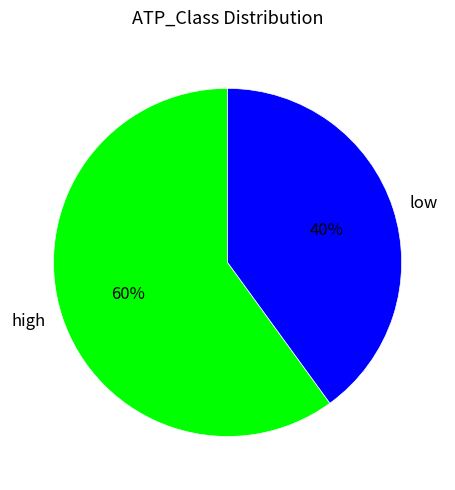

Is the sum of low and high greater than half?

Yes